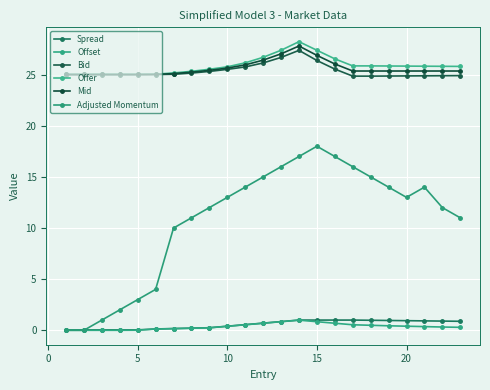

How many series are shown in this chart?

6